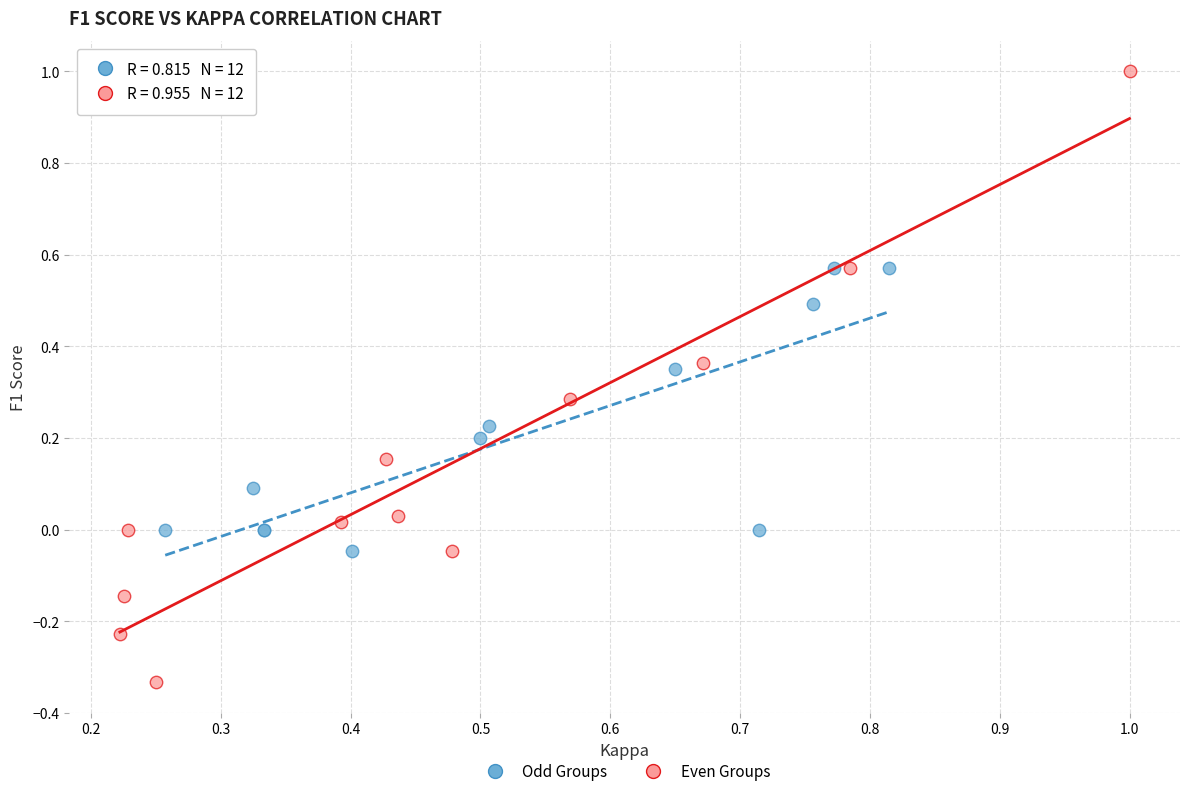

Which series reaches the maximum Y coordinate?

Even Groups